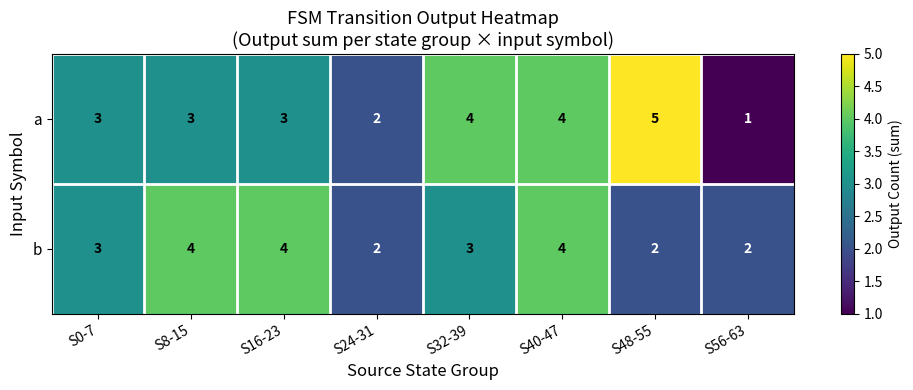

Read the b value at S16-23.

4